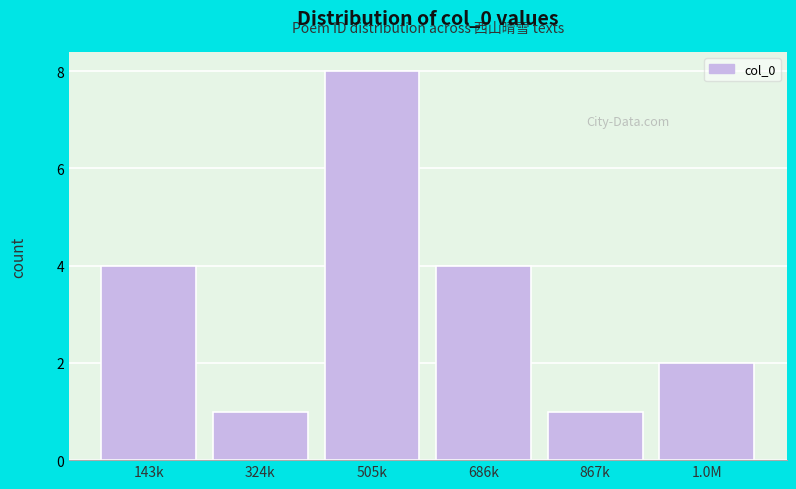

Reading right to left, transcribe all the data shown in this chart.

1.0M=2	867k=1	686k=4	505k=8	324k=1	143k=4